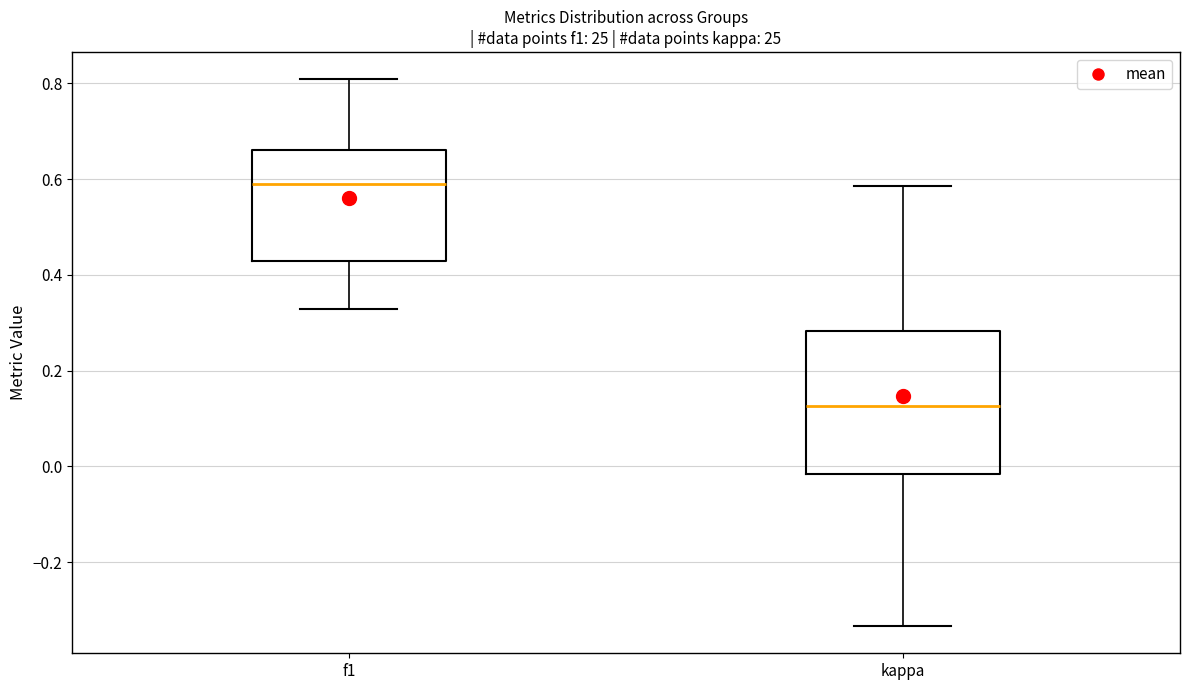

Reading left to right, read every box against the y-axis: the position of its median line, the range the box covers, and the ends of its whiskers. The values are not printed on the chart, so give them approximately, as read against the axis.

f1: median 0.60, box 0.42 to 0.66, whiskers 0.32 to 0.80
kappa: median 0.12, box -0.02 to 0.28, whiskers -0.34 to 0.58